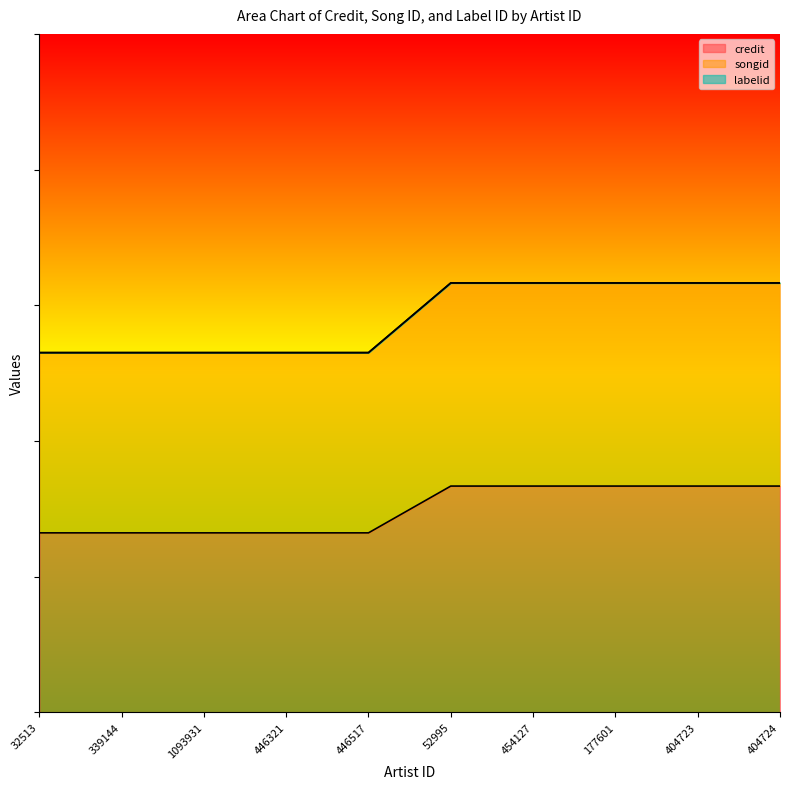

Which category has the lowest value in the songid series?

32513